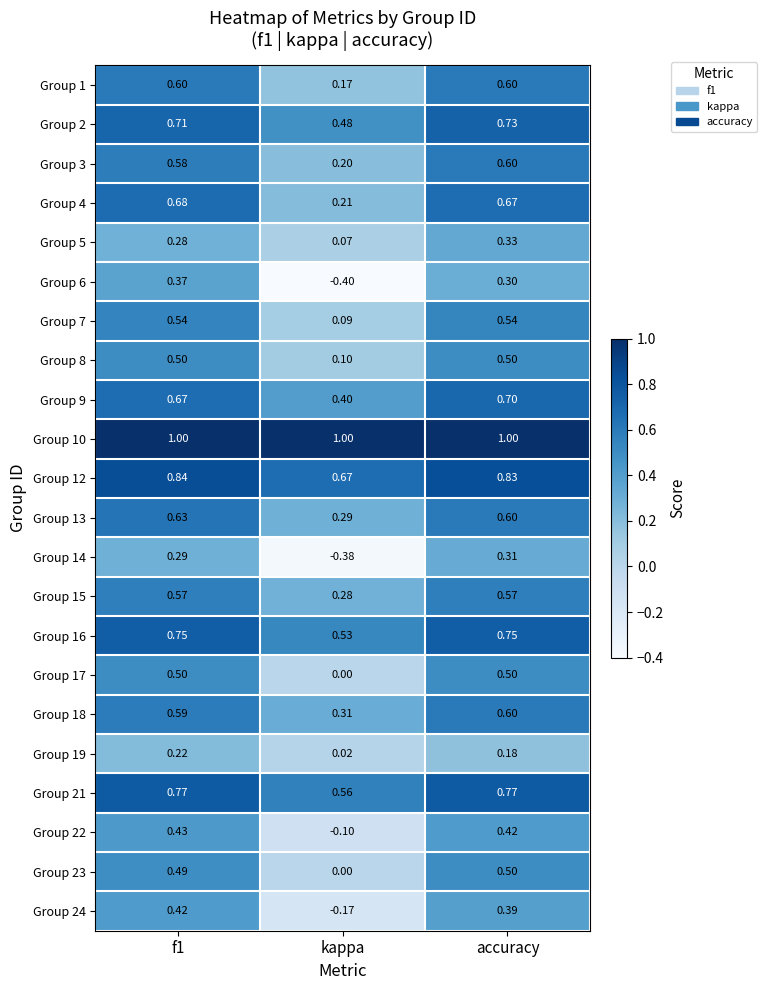

Between kappa and accuracy, which series saw the biggest shift?

Group 6